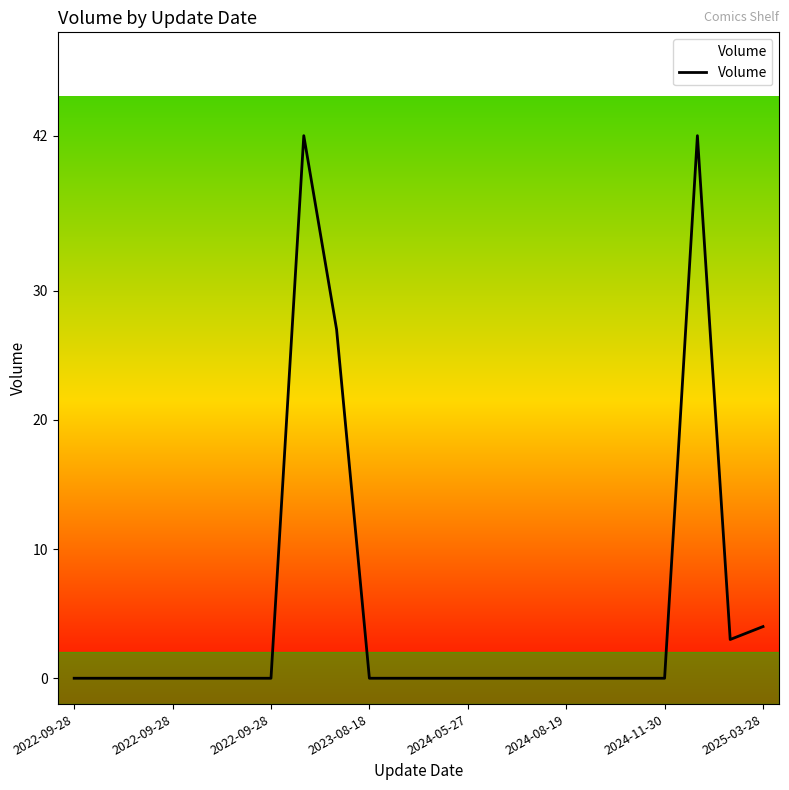

What is the difference between the maximum and minimum values?

42